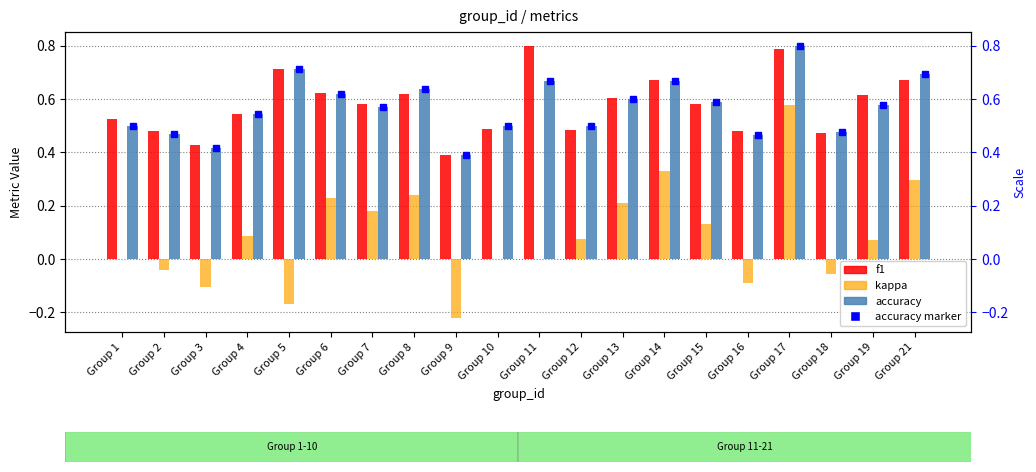

Which series changed the most between Group 16 and Group 21?

kappa